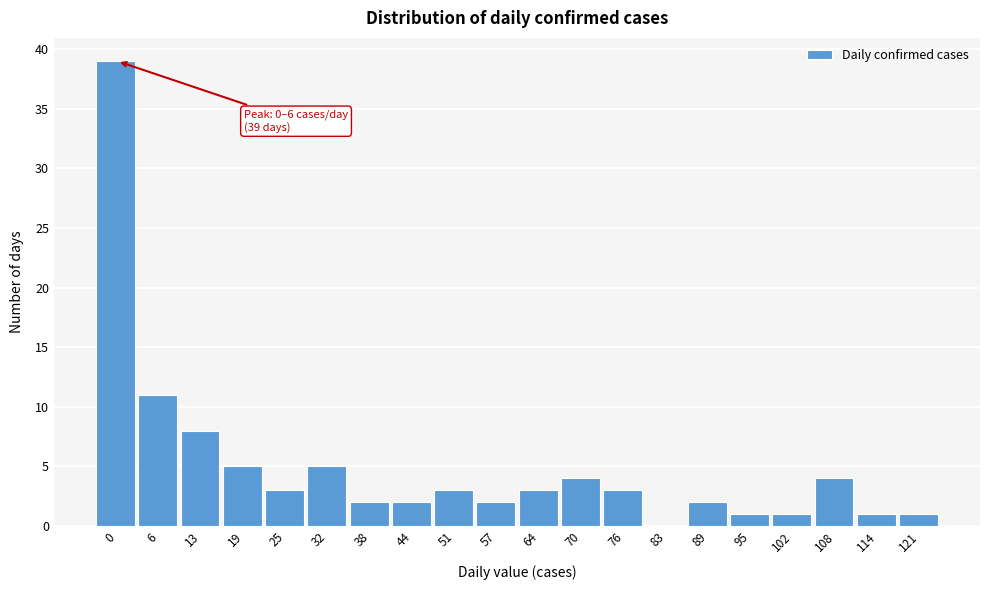

Reading right to left, what are all the values shown in this chart?

121=1	114=1	108=4	102=1	95=1	89=2	83=0	76=3	70=4	64=3	57=2	51=3	44=2	38=2	32=5	25=3	19=5	13=8	6=11	0=39